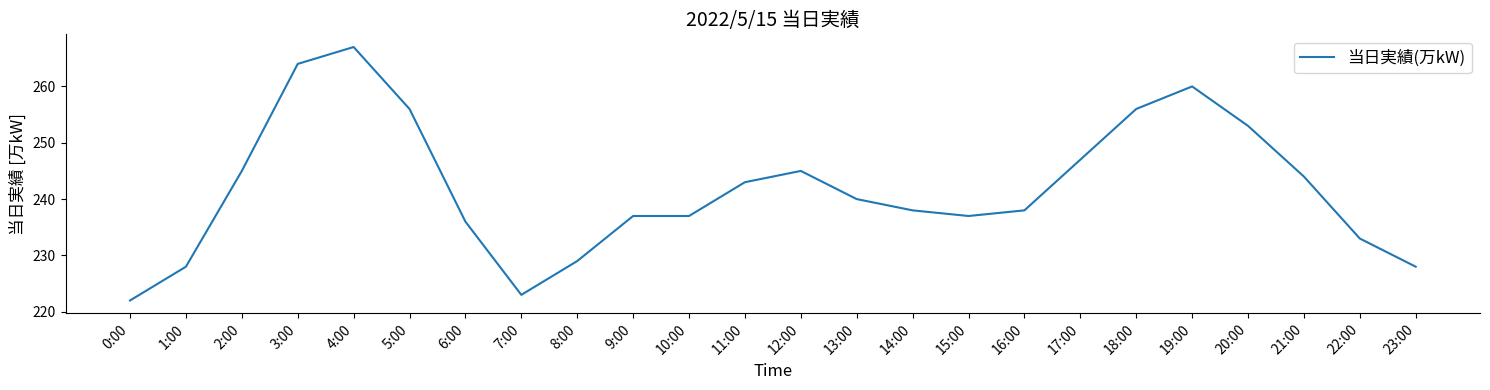

What value does the data have at 19:00?

260